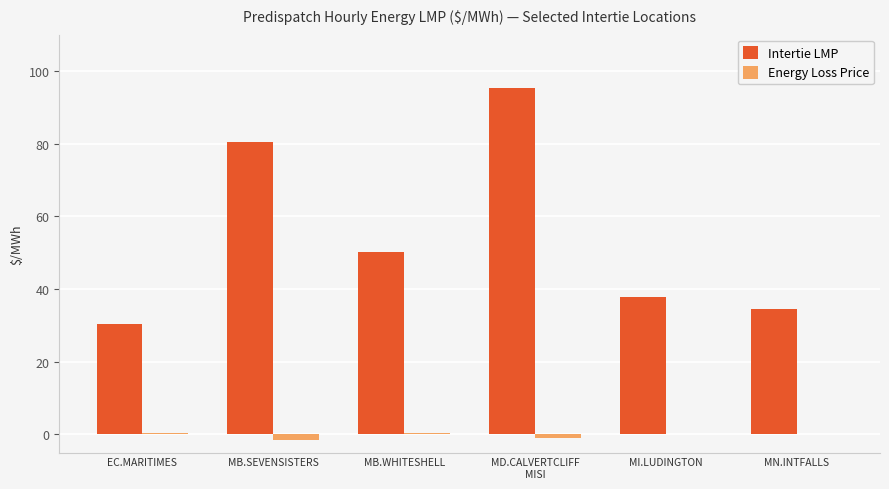

What is the sum of the Energy Loss Price values at MD.CALVERTCLIFF
MISI and MB.WHITESHELL?

-0.6